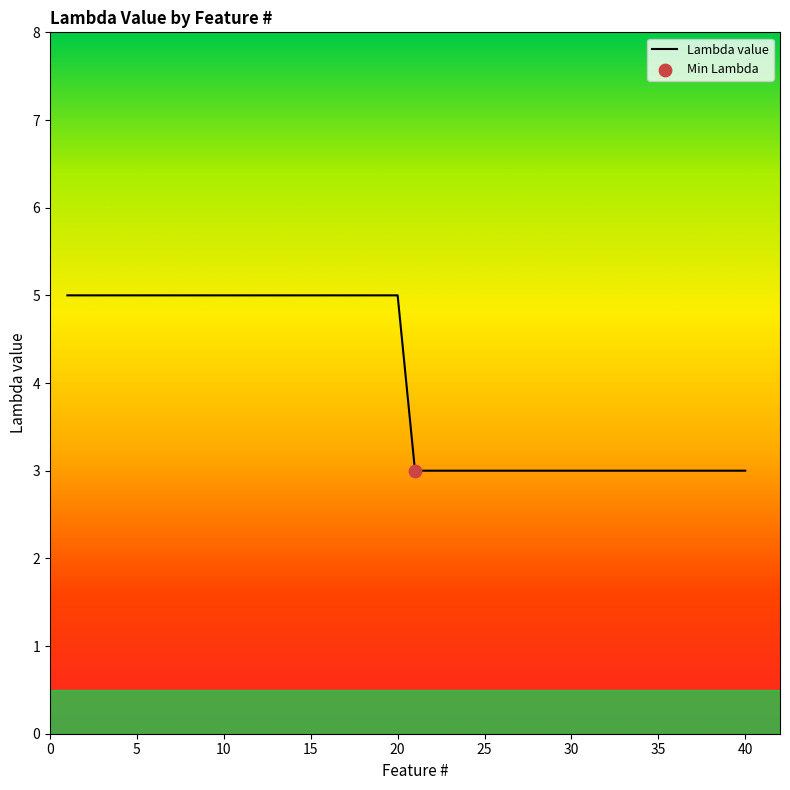

What is the minimum value shown in the chart?

3